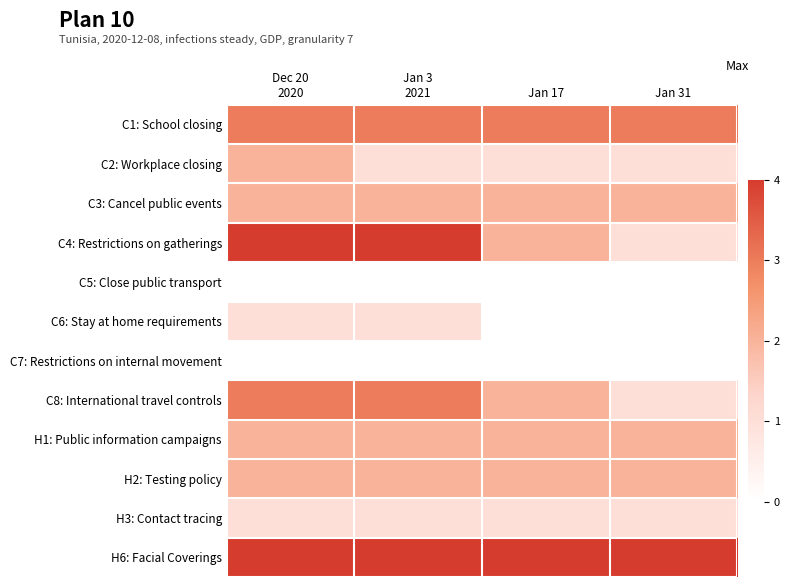

At Jan 17, list the series in order from smallest to largest.

C5: Close public transport, C6: Stay at home requirements, C7: Restrictions on internal movement, C2: Workplace closing, H3: Contact tracing, C3: Cancel public events, C4: Restrictions on gatherings, C8: International travel controls, H1: Public information campaigns, H2: Testing policy, C1: School closing, H6: Facial Coverings